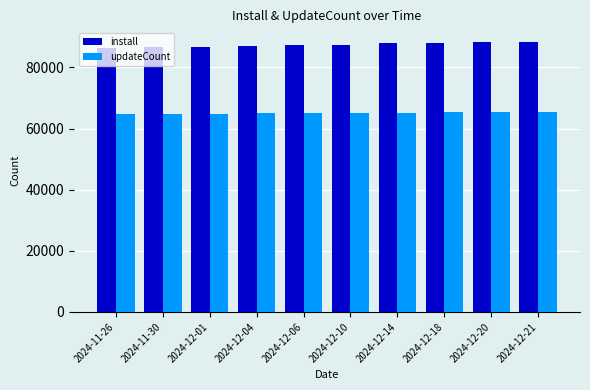

Is the value of updateCount at 2024-12-20 greater than the value of install at 2024-11-30?

No